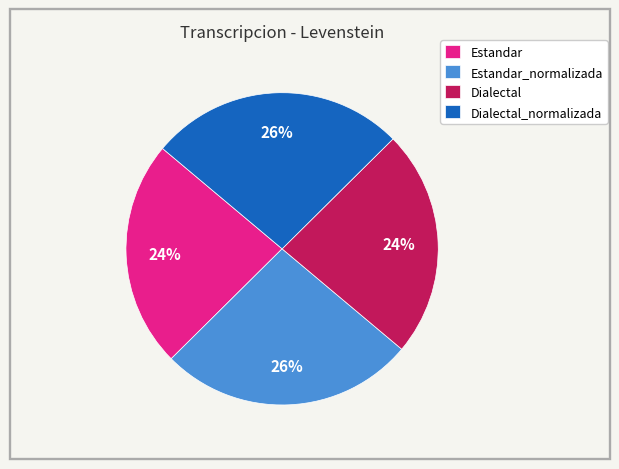

Combined, do Estandar and Dialectal account for over 50%?

No